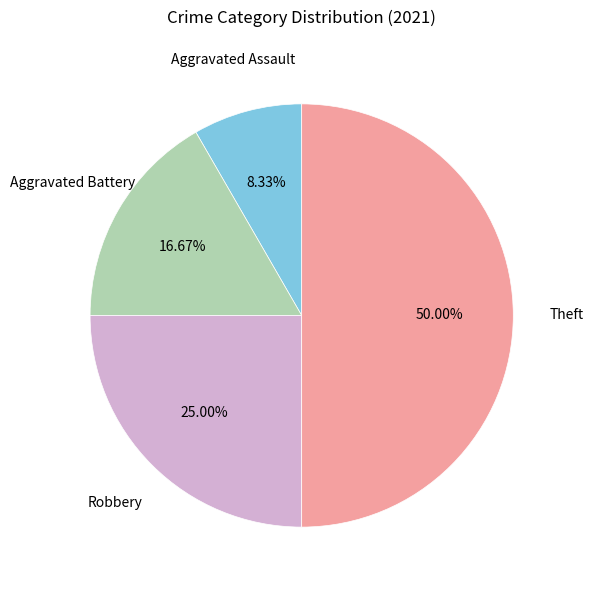

How many segments does this pie chart have?

4